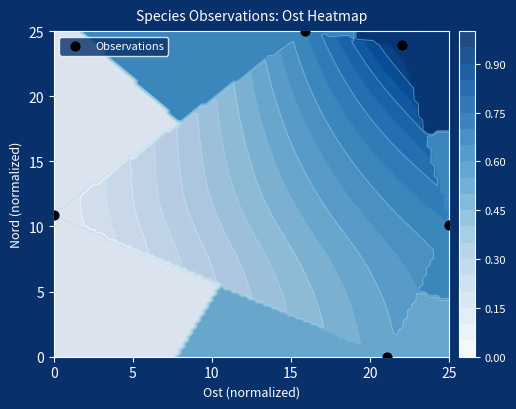

What is the average value?

14.0